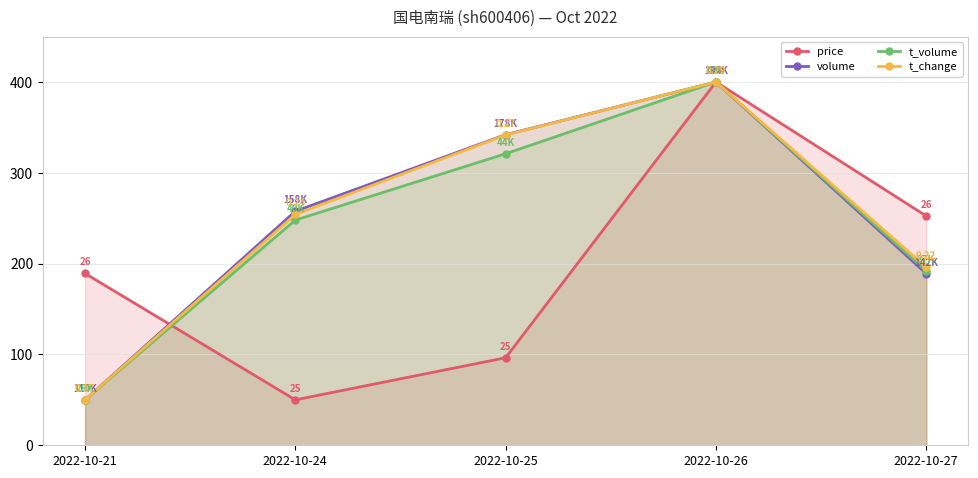

True or false: t_volume and volume intersect in this chart.

False